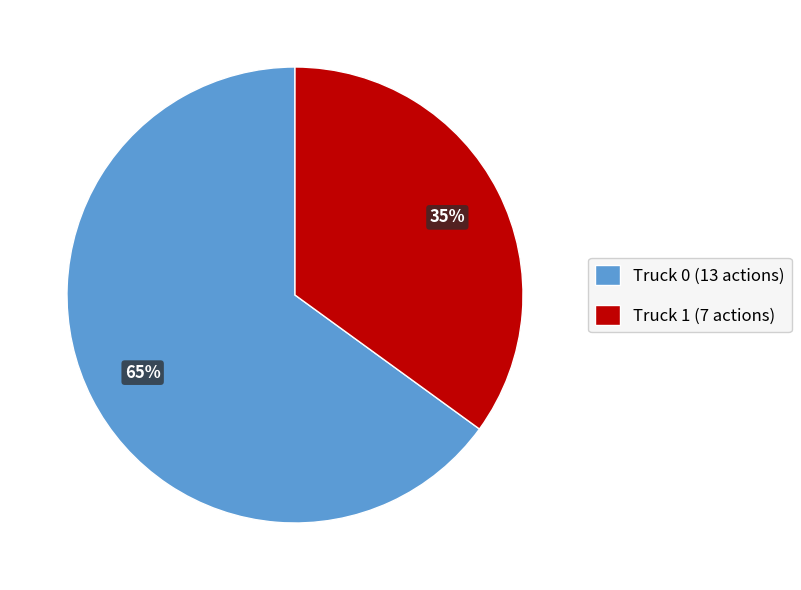

Is it true that Truck 0 is 73% of the pie?

False